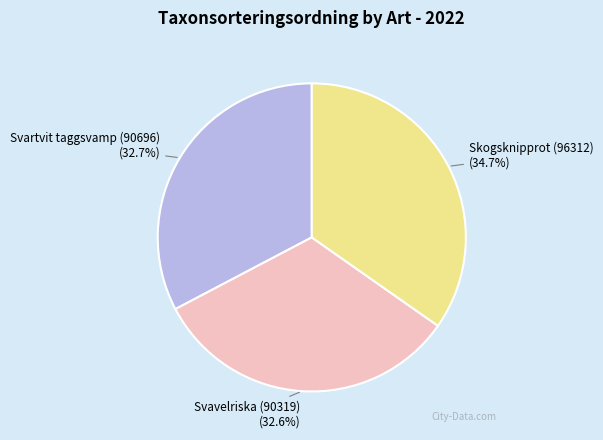

To the nearest percent, what is the average slice percentage?

33%